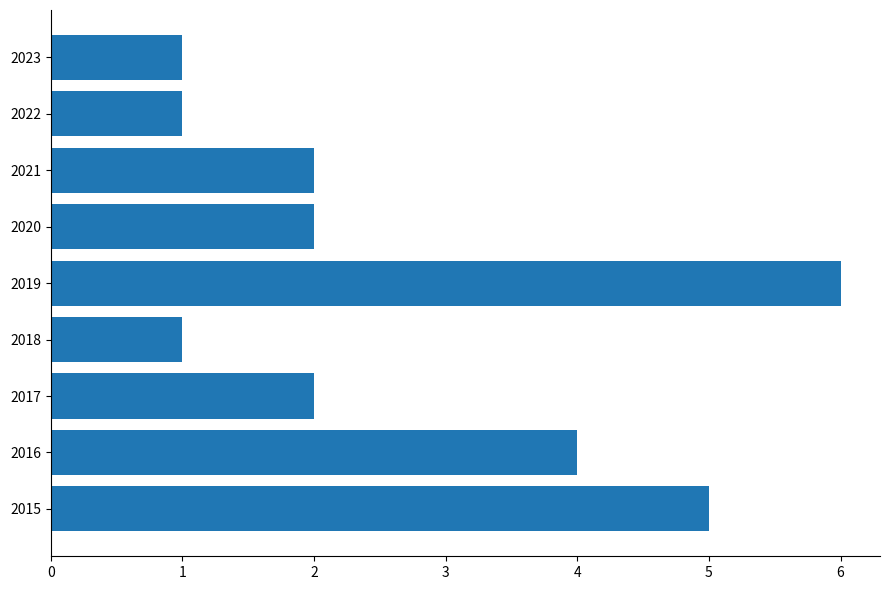

Are the bars horizontal?

Yes